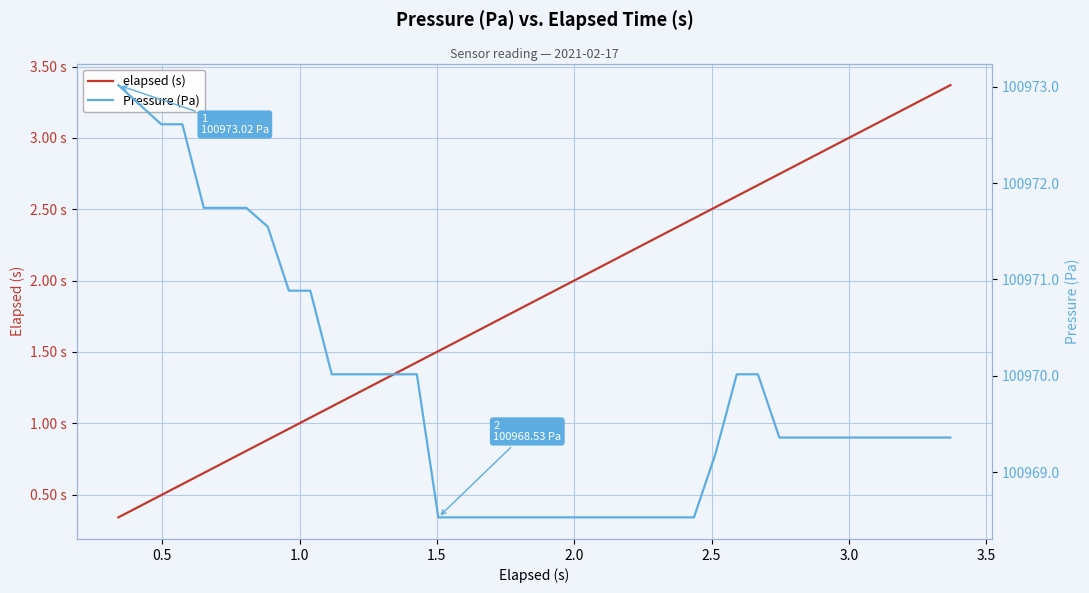

List the series in order of their overall mean, lowest first.

elapsed (s), Pressure (Pa)